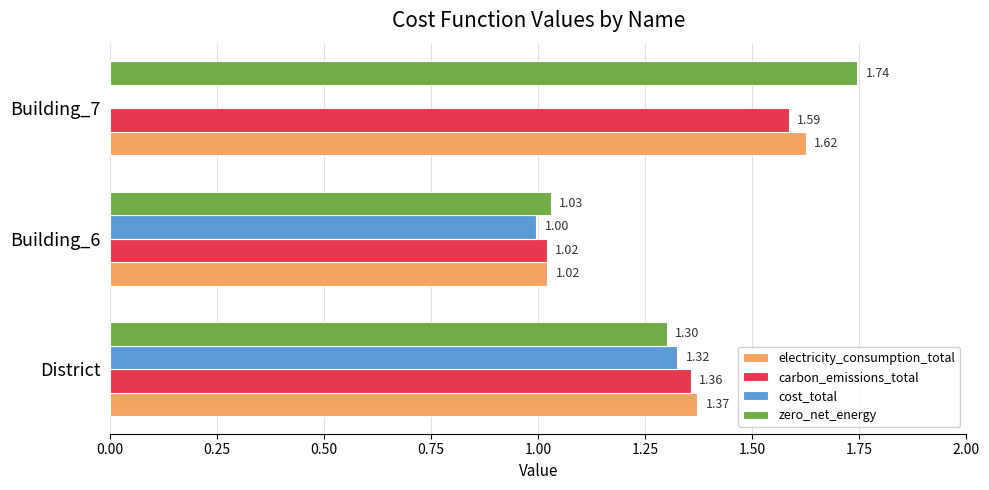

What is the total value across all series at Building_7?

5.0